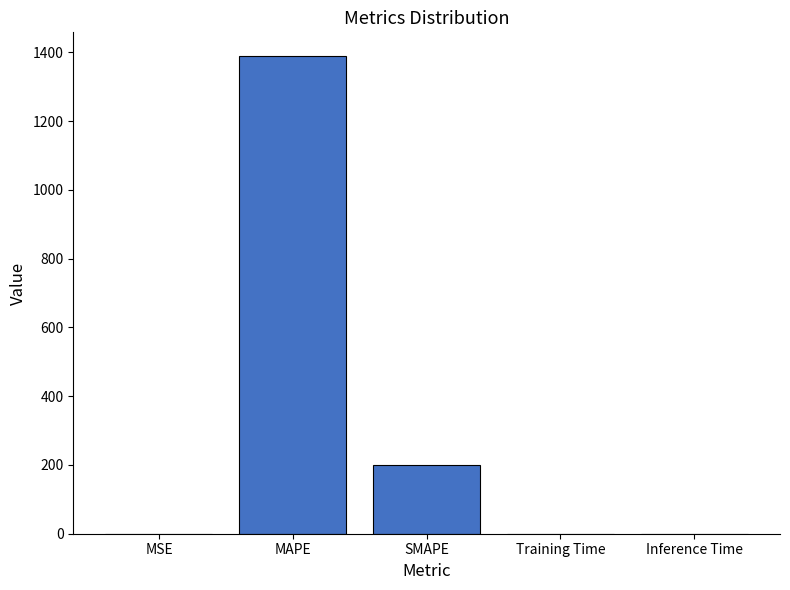

Which label corresponds to the largest value in the chart?

MAPE